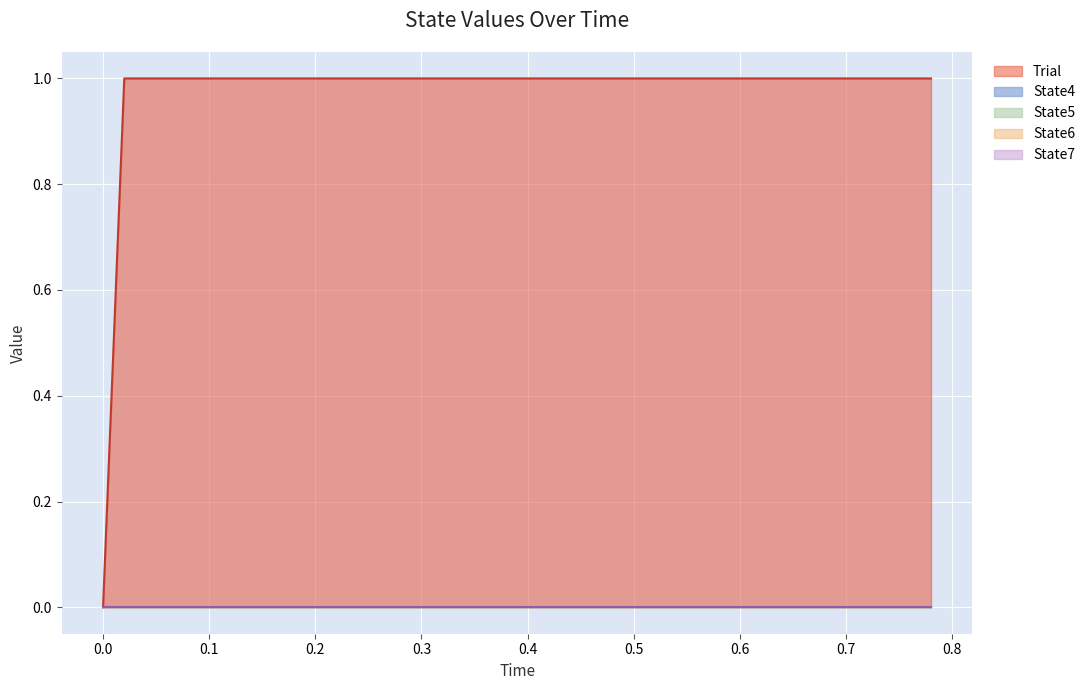

Is the value of Trial at 0.68 greater than the value of State5 at 0.72?

Yes